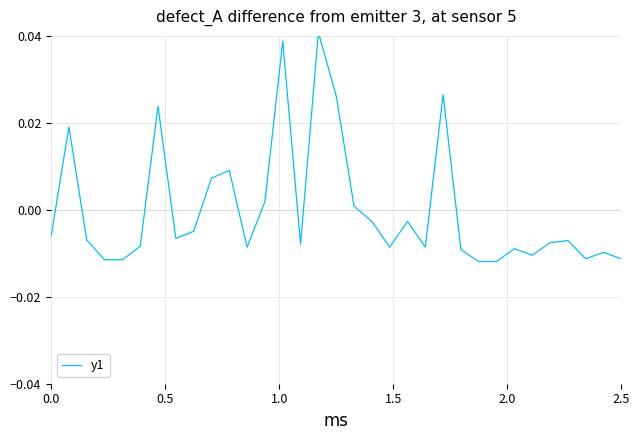

How many points are lower than both their immediate neighbors (excluding endpoints)?

7